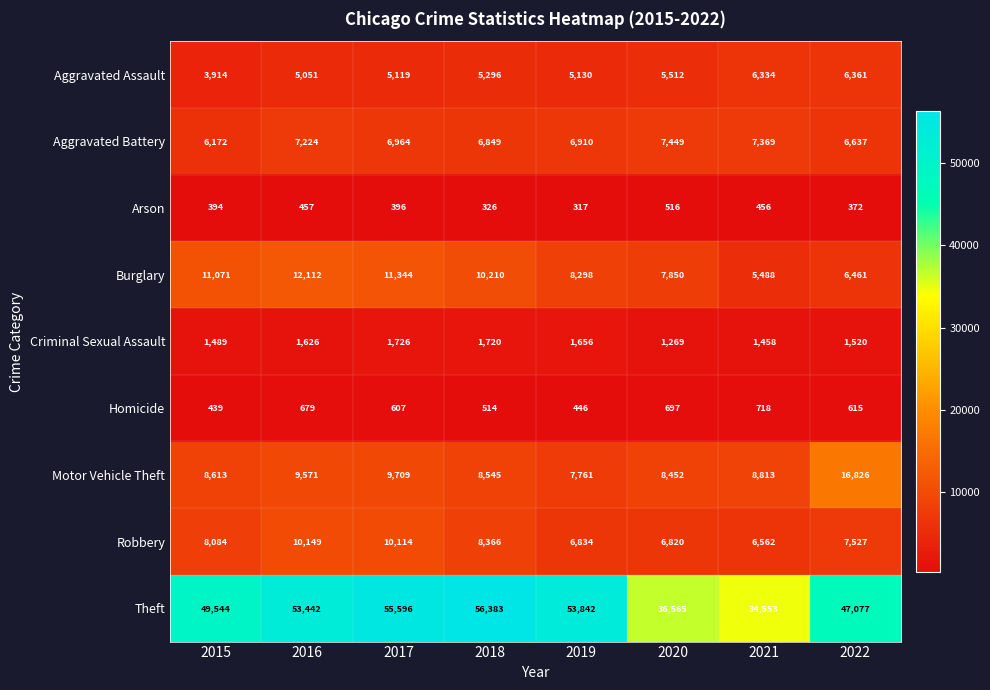

At which label is Criminal Sexual Assault closest to 1497?

2015